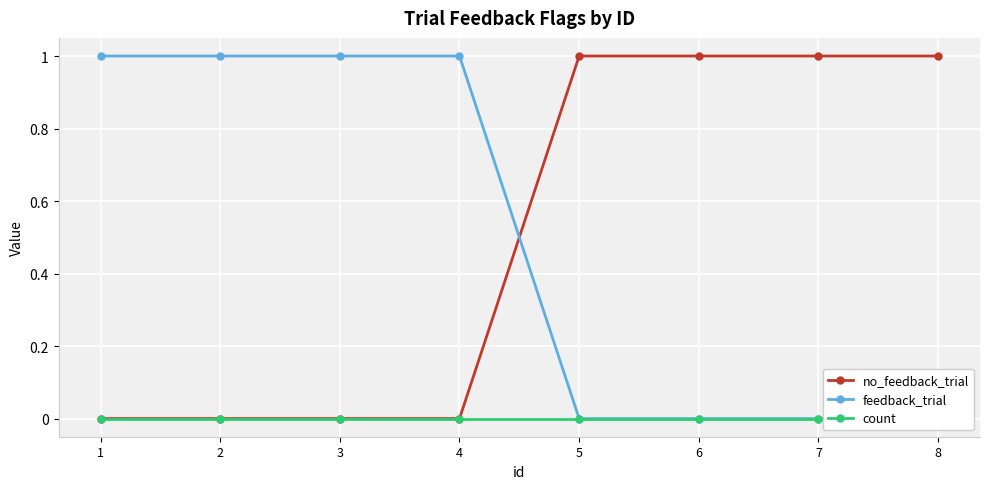

What is the value of the no_feedback_trial point at the 7th from the left?

1